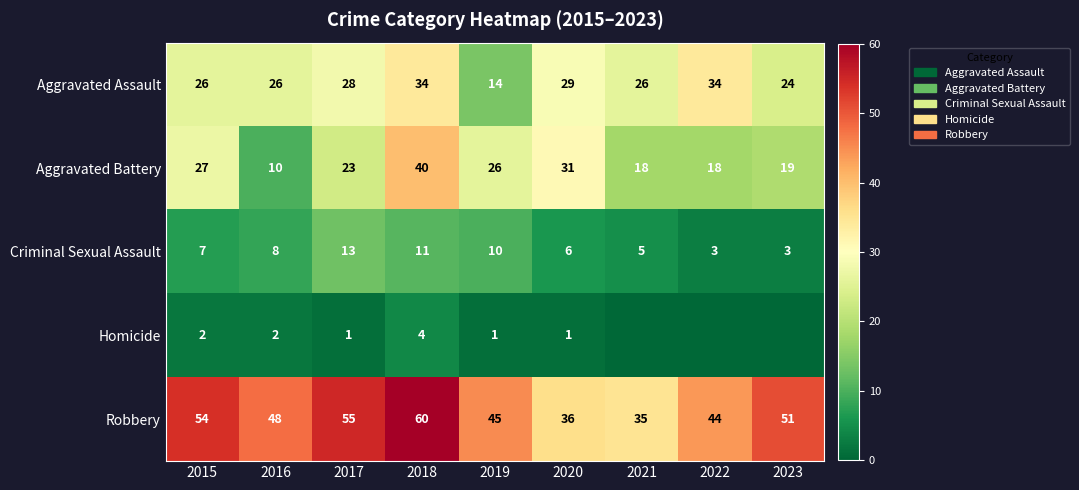

What is the maximum value shown in the chart?

60